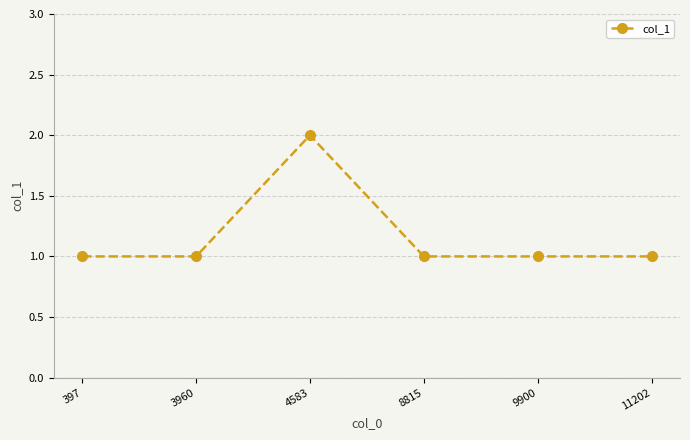

At which category does the chart reach its peak across all series?

4583